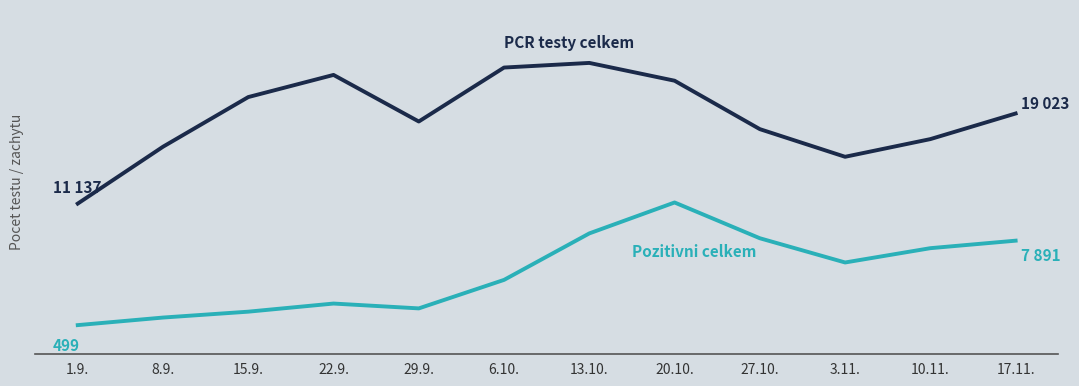

Does the chart display data point markers on the line(s)?

No